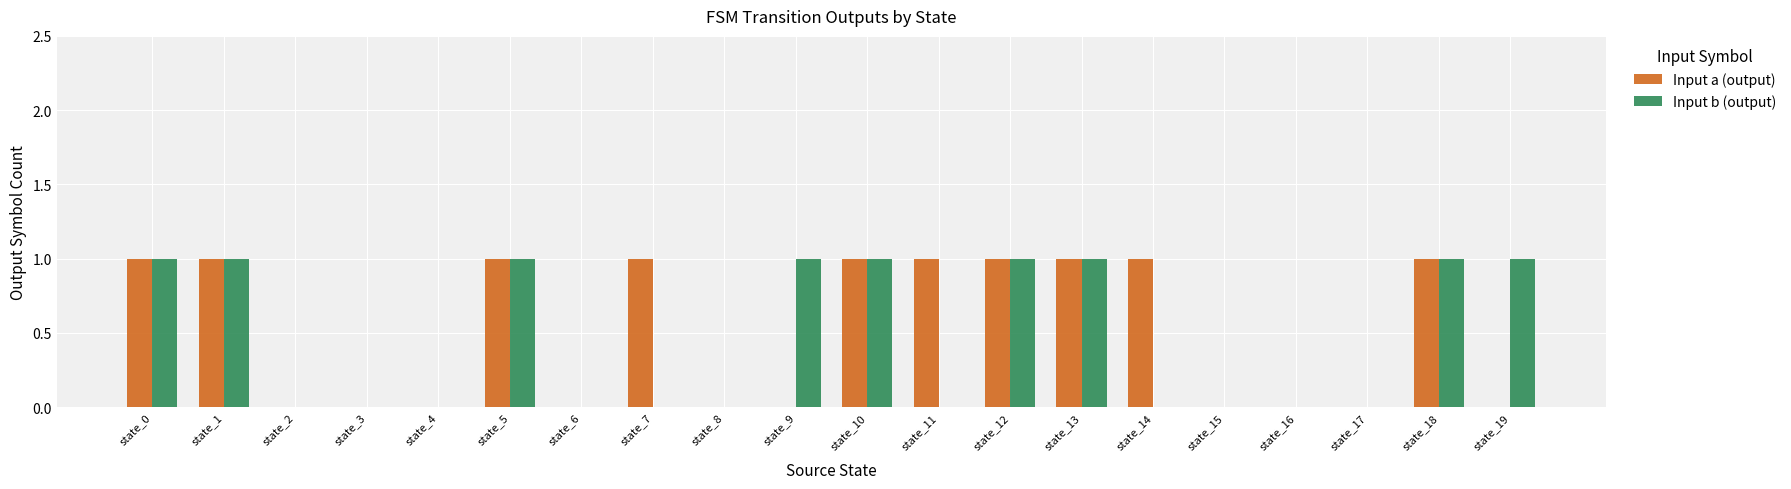

What is the sum of all Input b (output) values?

9